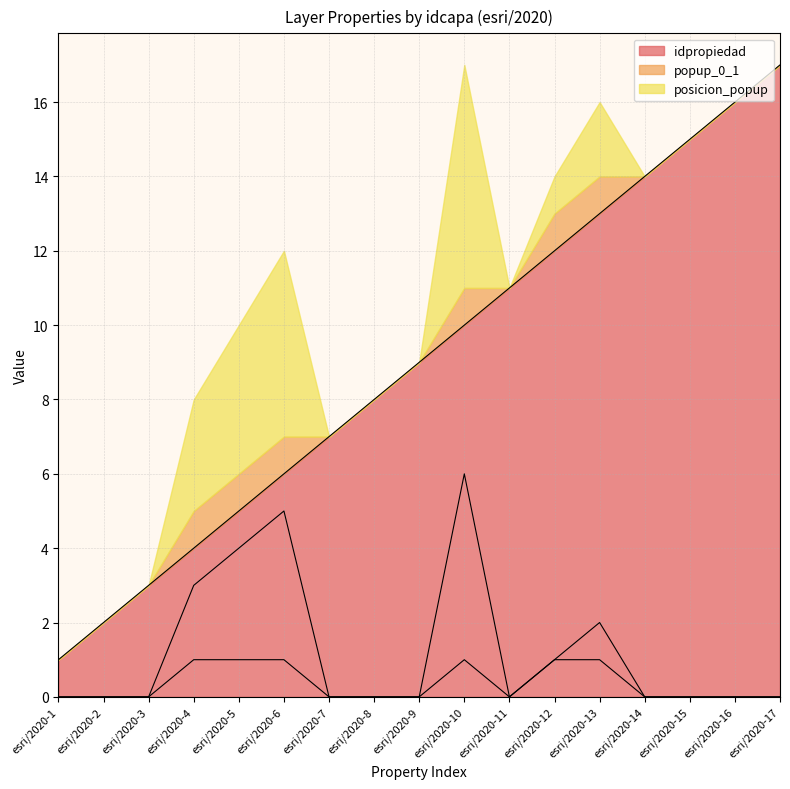

What is the spread (max minus min) of values at esri/2020-10?

9